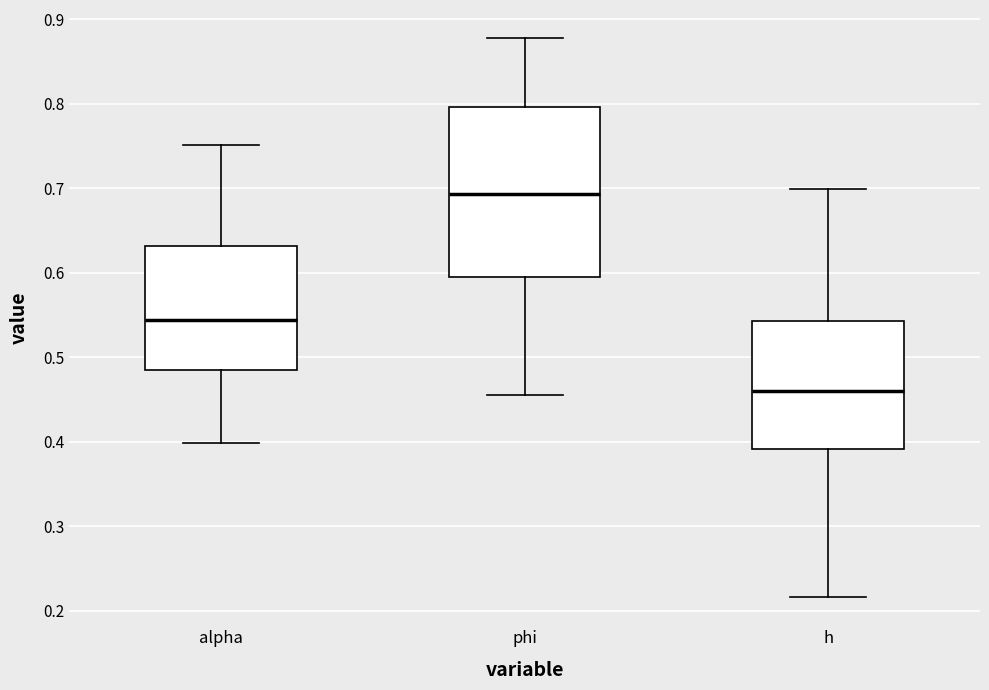

Which box's median line is the lowest?

h